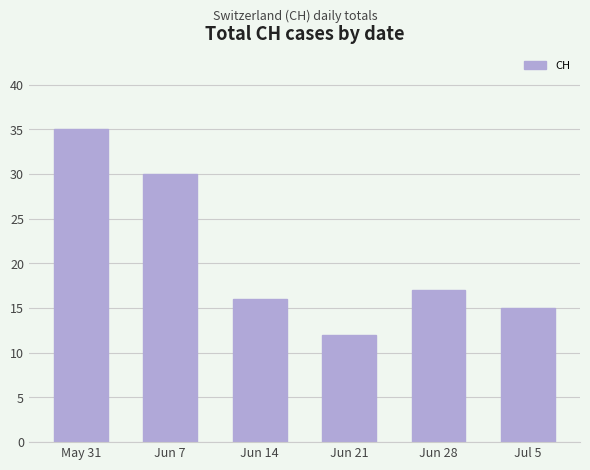

Is it true that the value at Jun 21 is 12?

True